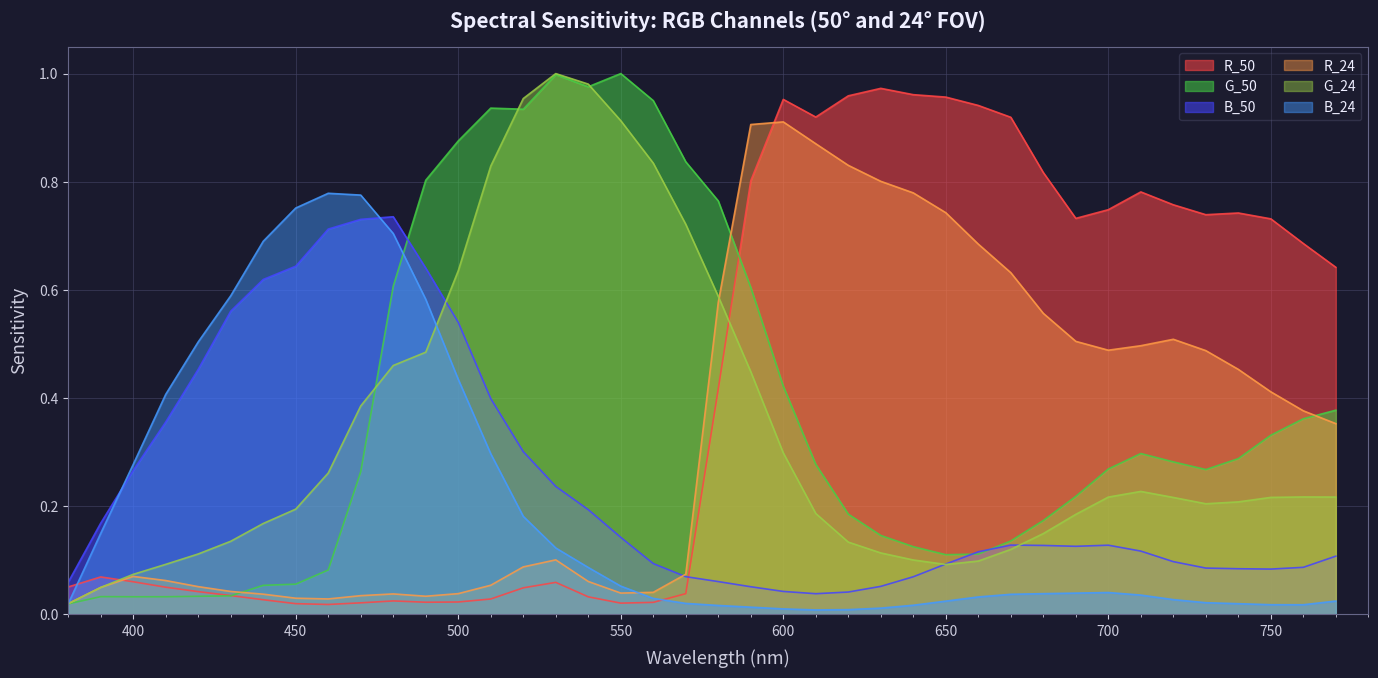

What is the value of the R_24 point at the 35th from the left?

0.5